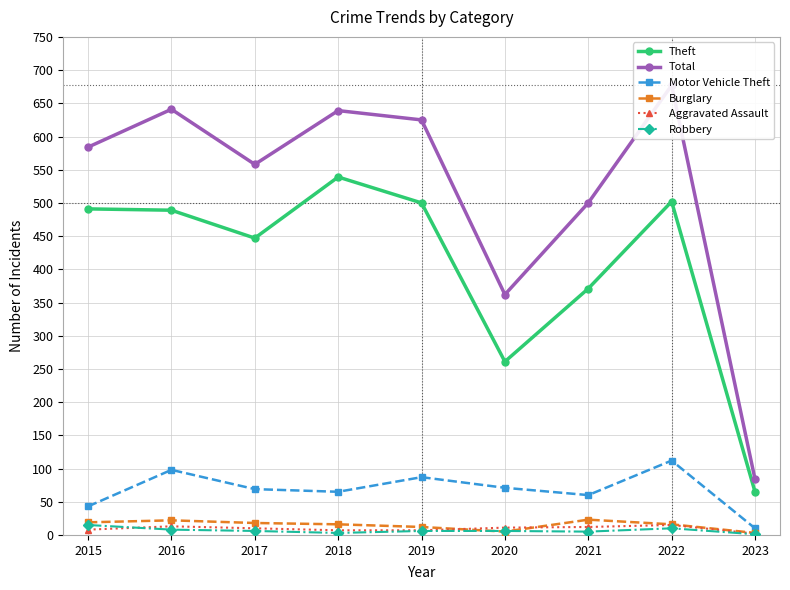

Reading left to right, list all the values displayed in this chart.

Theft: 491	489	447	539	500	261	371	502	65
Total: 584	641	558	639	625	362	500	677	84
Motor Vehicle Theft: 43	98	69	65	87	71	60	112	10
Burglary: 19	22	18	16	12	5	23	16	3
Aggravated Assault: 8	13	10	7	7	11	12	15	2
Robbery: 15	8	6	3	6	6	5	10	1